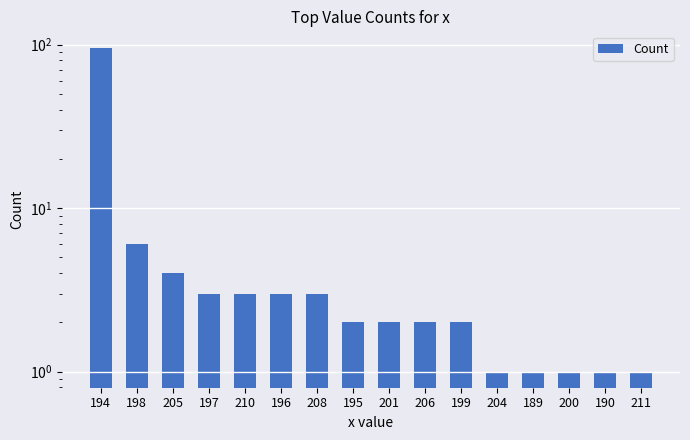

What is the smallest value displayed?

1